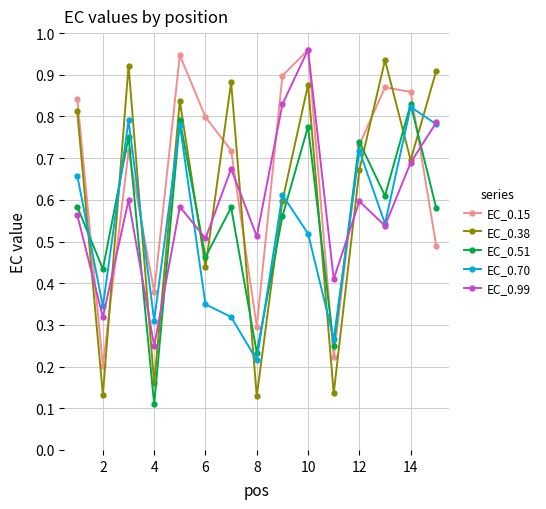

How many interior local peaks does the EC_0.15 series have?

4